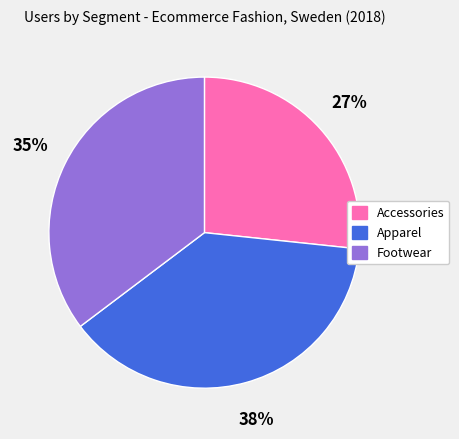

Is there any slice that represents more than half of the pie?

No